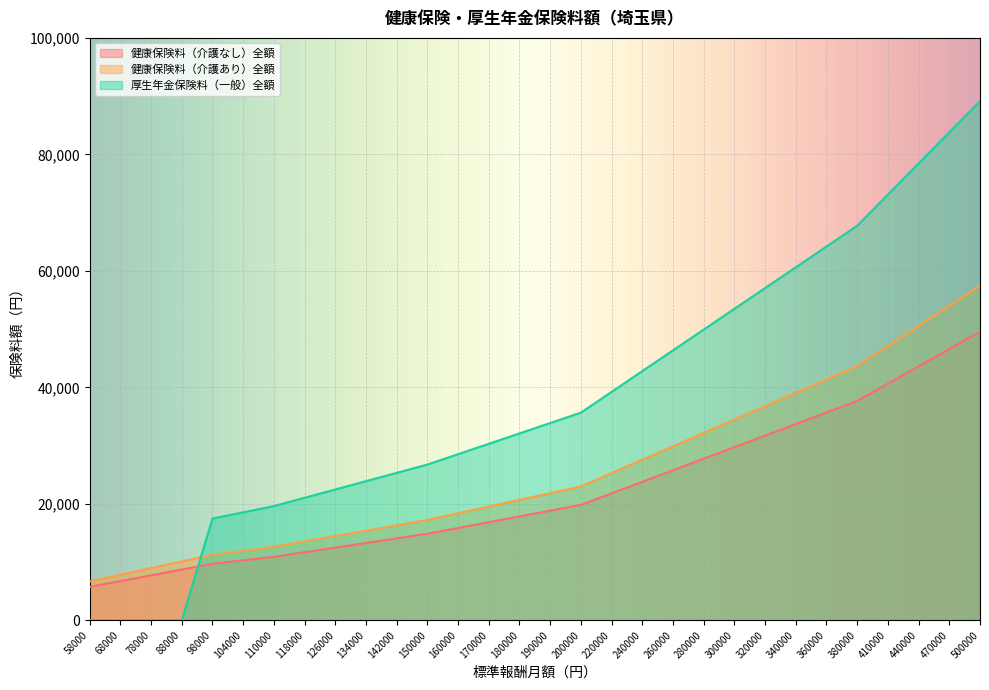

Rank the series by their average value, from highest to lowest.

厚生年金保険料（一般）全額, 健康保険料（介護あり）全額, 健康保険料（介護なし）全額